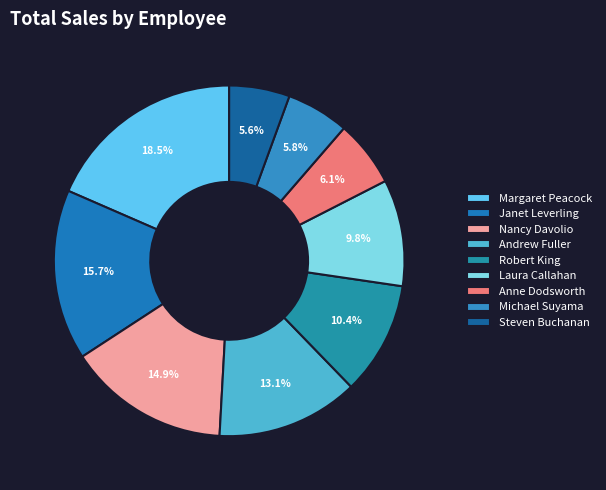

To the nearest percent, what is the combined percentage of Andrew Fuller and Robert King?

24%